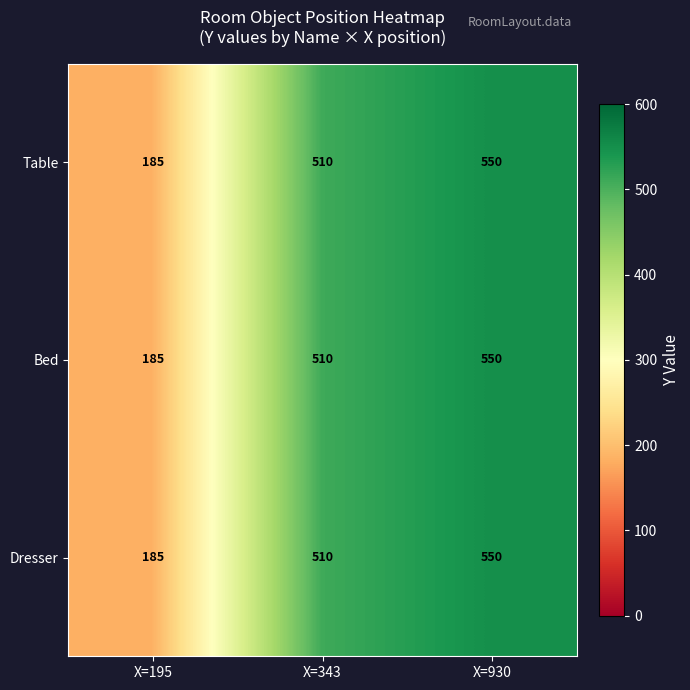

List the labels in order of Dresser value, smallest first.

X=195, X=343, X=930